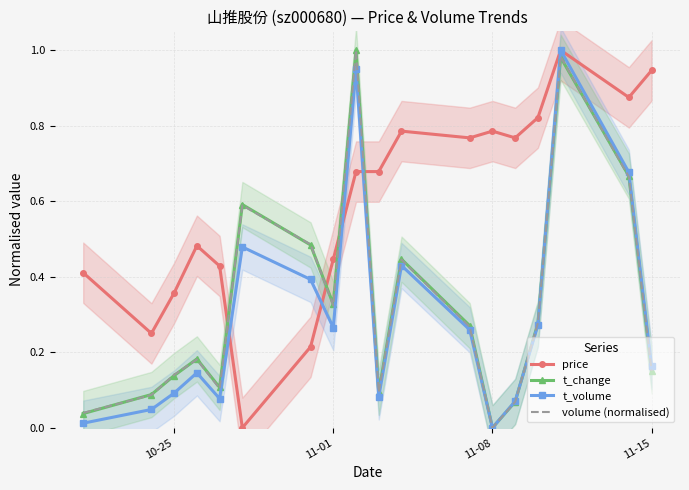

The t_volume series shows 0.1 at 10-25. True or false?

True